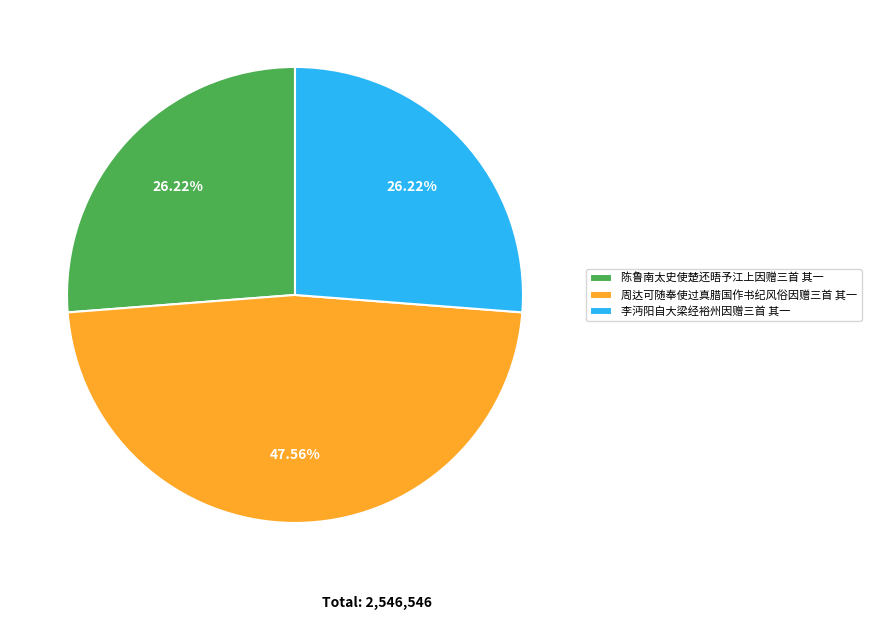

To the nearest percent, what is the difference between the 周达可随奉使过真腊国作书纪风俗因赠三首 其一 and 李沔阳自大梁经裕州因赠三首 其一 slice percentages?

21%